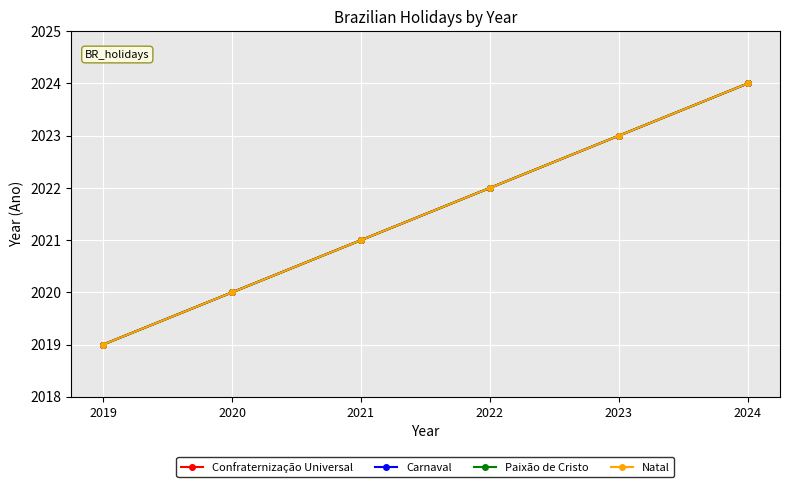

Is this an area chart (filled region under the line)?

No